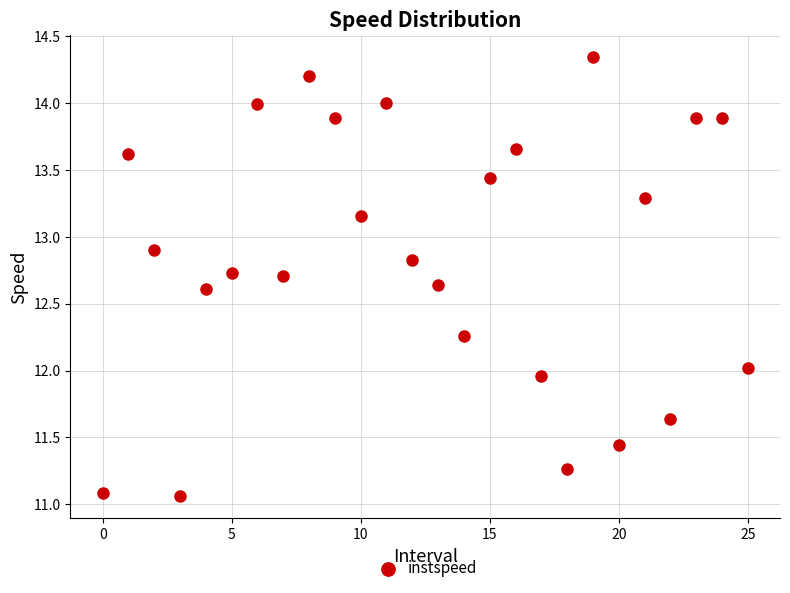

What is the range of Y values (max minus min)?

3.3